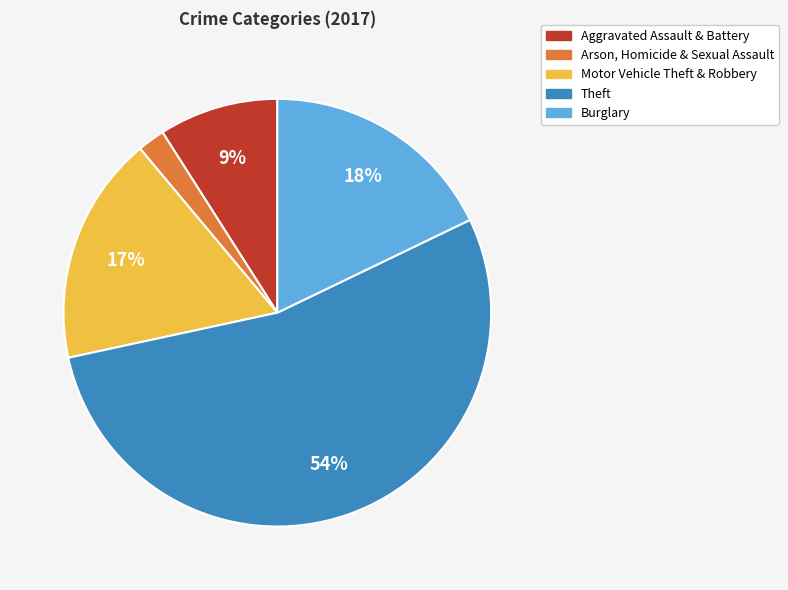

To the nearest percent, what is the difference between the largest and smallest slice percentages?

52%